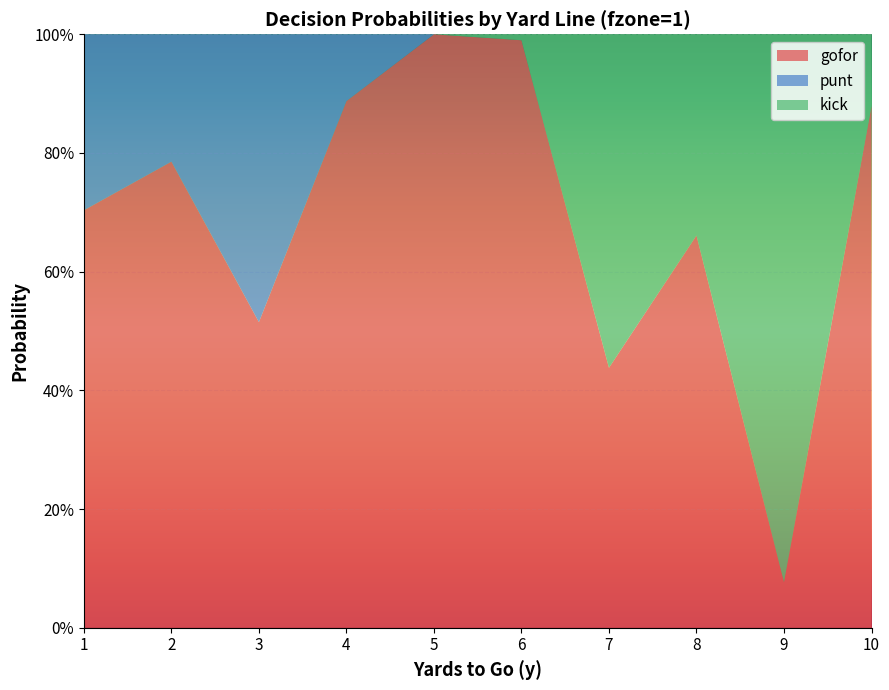

Reading right to left, list all the values displayed in this chart.

gofor: 10=0.9	9=0.1	8=0.7	7=0.4	6=1.0	5=1.0	4=0.9	3=0.5	2=0.8	1=0.7
punt: 10=0.0	9=0.0	8=0.0	7=0.0	6=0.0	5=0.0	4=0.1	3=0.5	2=0.2	1=0.3
kick: 10=0.1	9=0.9	8=0.3	7=0.6	6=0.0	5=0.0	4=0.0	3=0.0	2=0.0	1=0.0